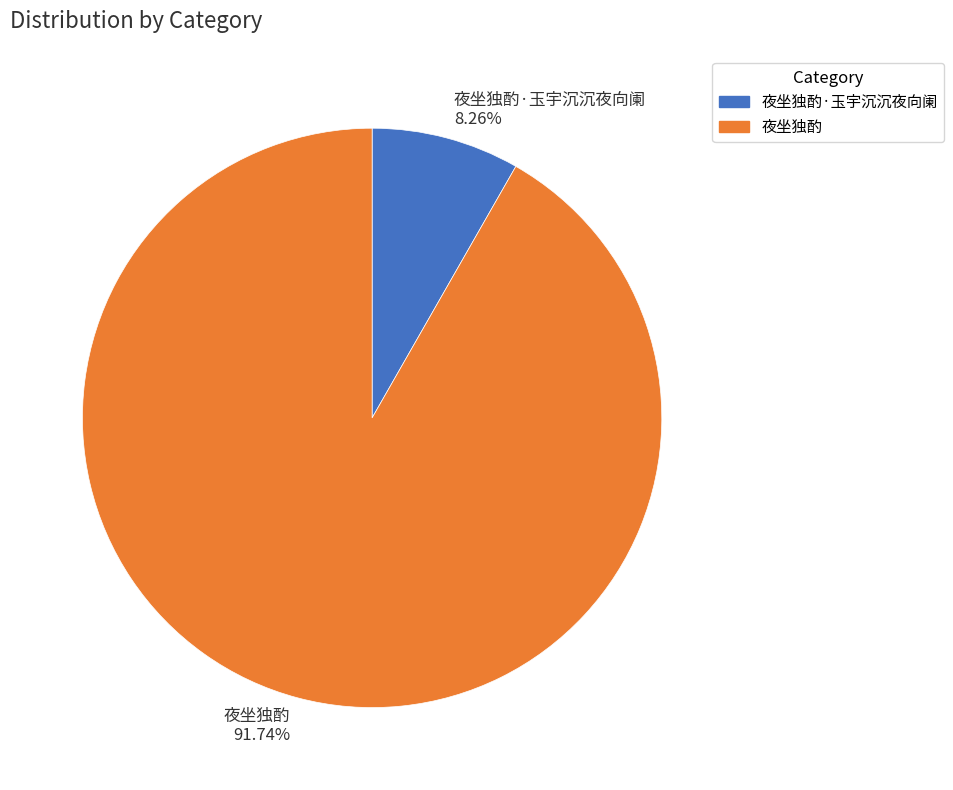

Between 夜坐独酌·玉宇沉沉夜向阑 8.26% and 夜坐独酌 91.74%, which is larger?

夜坐独酌 91.74%